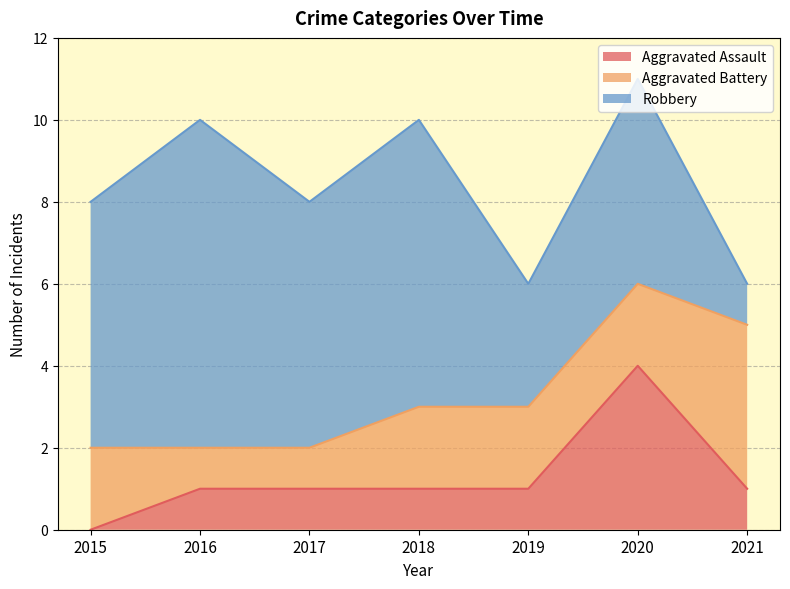

Does the chart display data point markers on the line(s)?

No